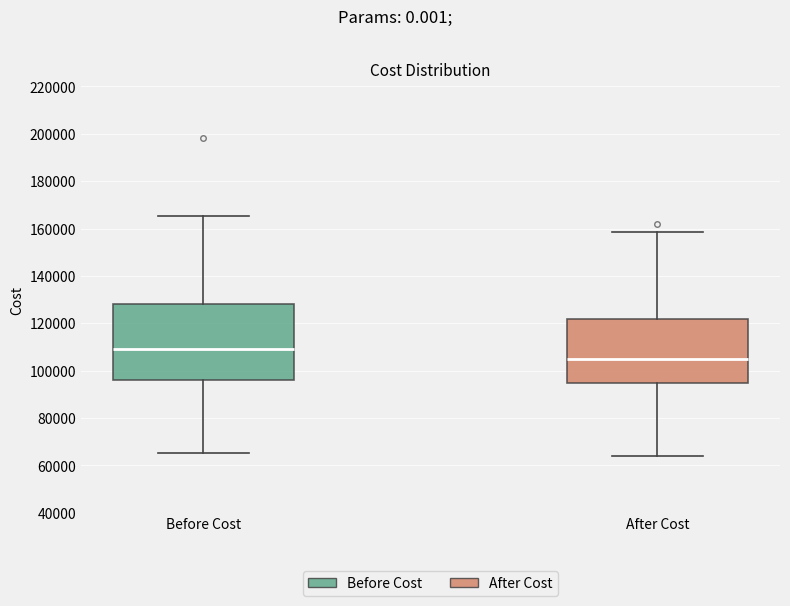

Which box has the lowest median line?

After Cost